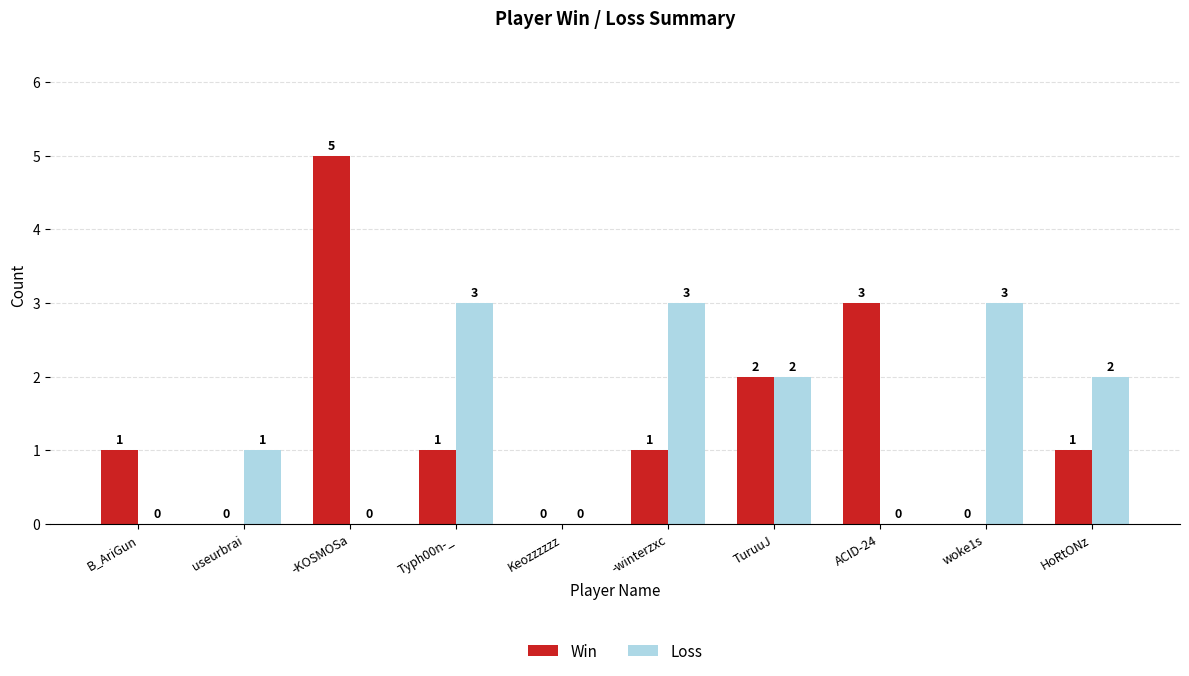

The value of Win at Keozzzzzz is 3. True or false?

False